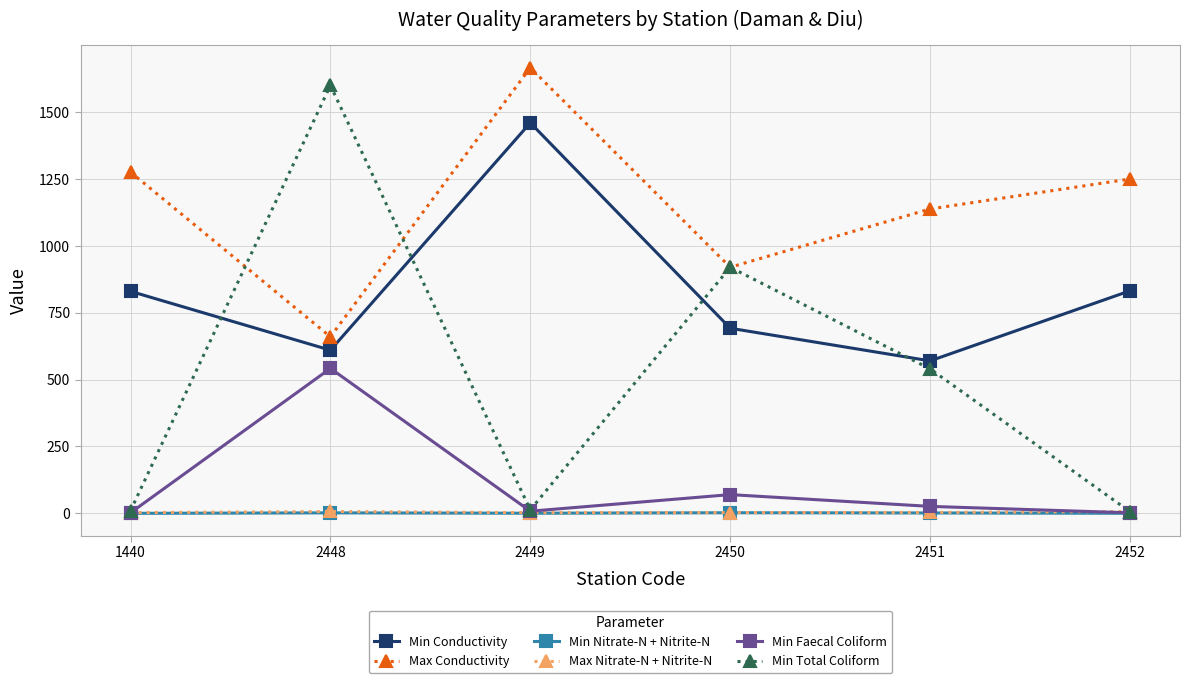

Which series changed the most between 1440 and 2451?

Min Total Coliform